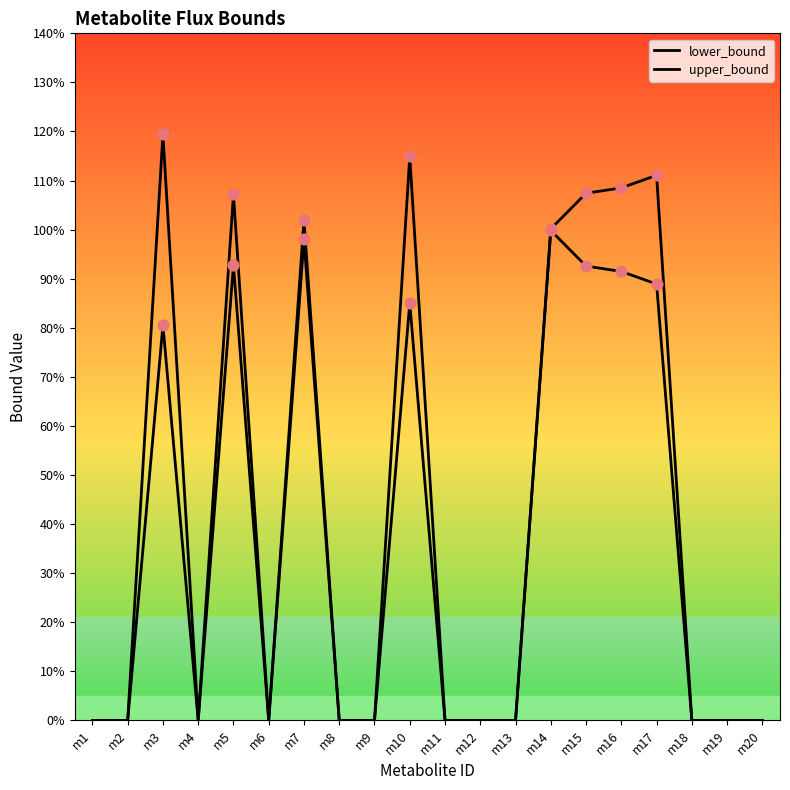

Is this an area chart (filled region under the line)?

No